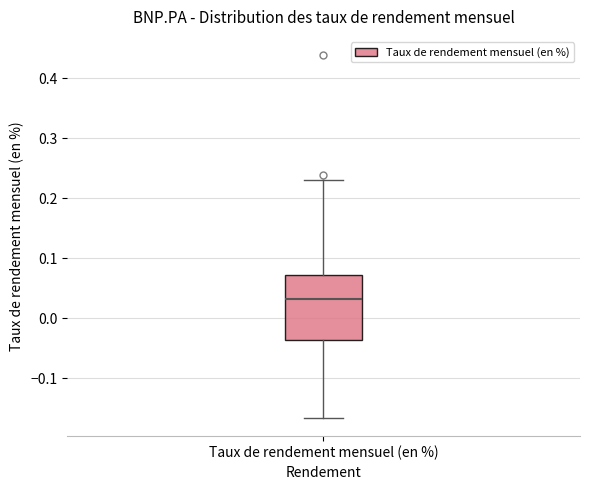

Transcribe this box plot: give where the median line is, the range the box spans, and where the two whiskers end, as read against the y-axis. The values are not printed on the chart, so give them approximately, as read against the axis.

median 0.03, box -0.04 to 0.07, whiskers -0.17 to 0.23